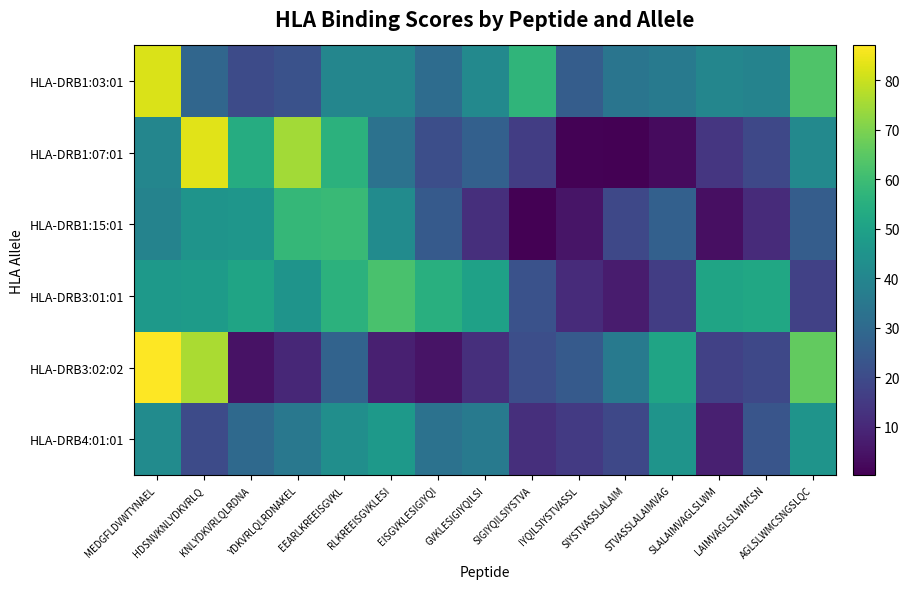

Which series has the widest spread of values?

HLA-DRB3:02:02